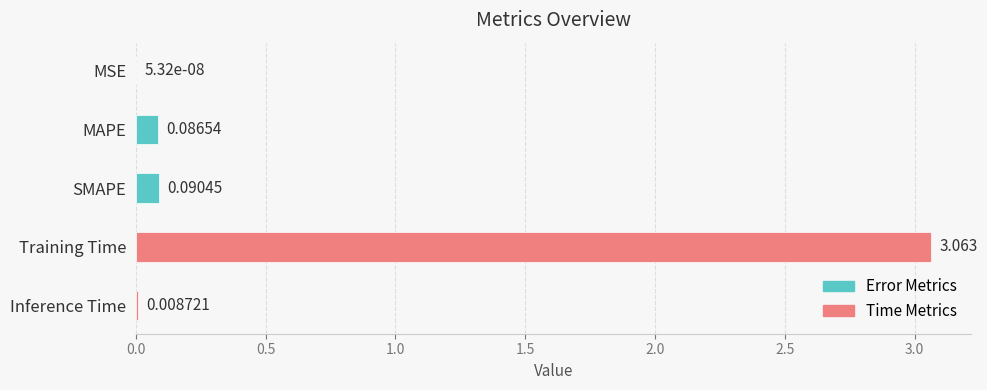

Where is the data nearest to the value 1?

SMAPE